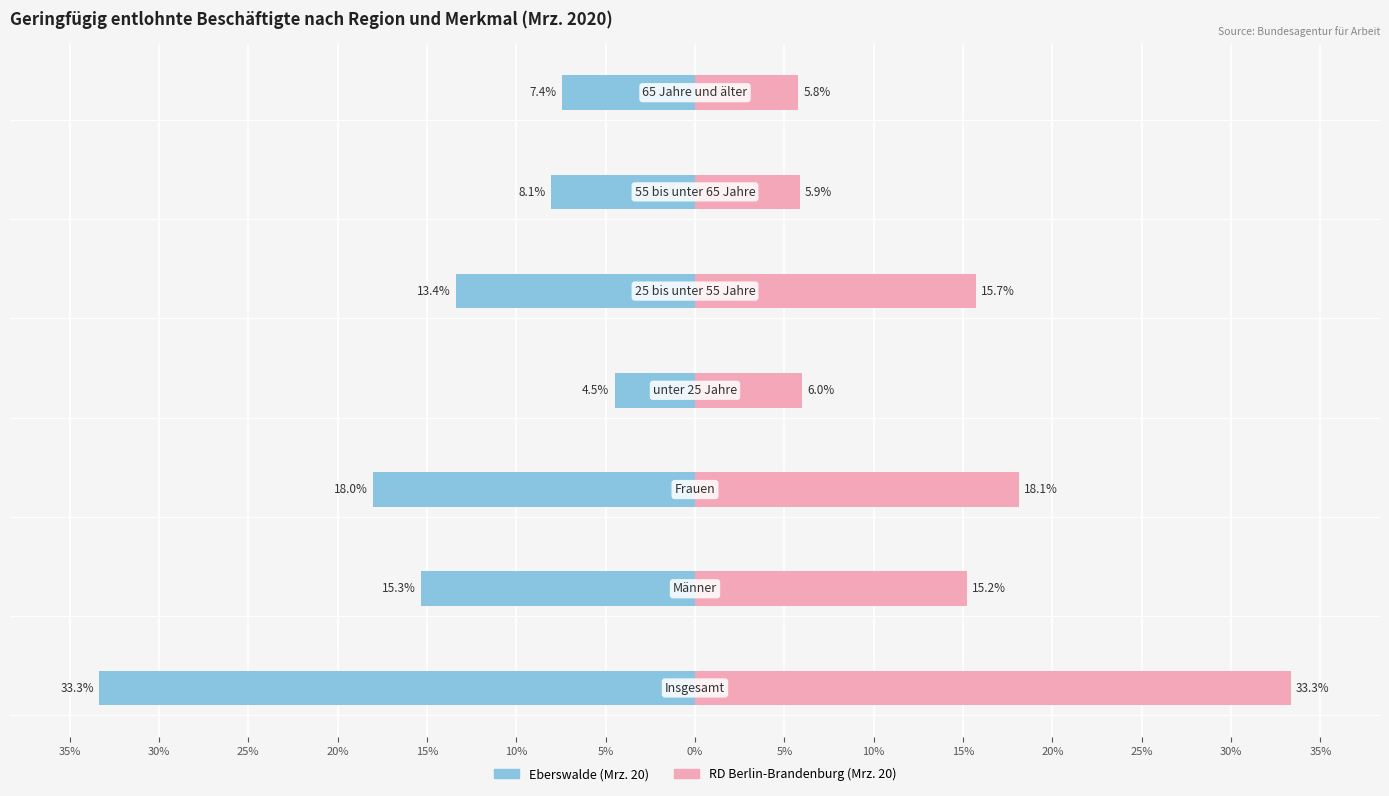

Between 25% and 5%, which series saw the biggest shift?

RD Berlin-Brandenburg (Mrz. 20)